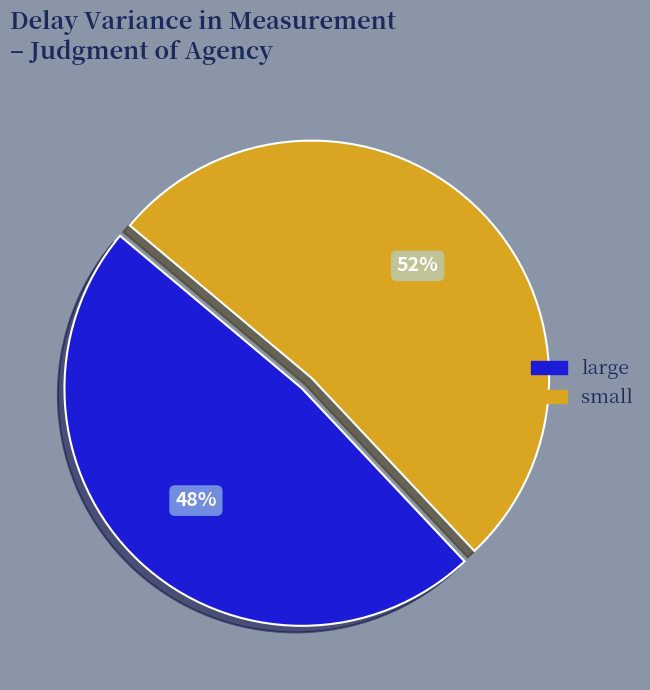

Is it true that small is 52% of the pie?

True